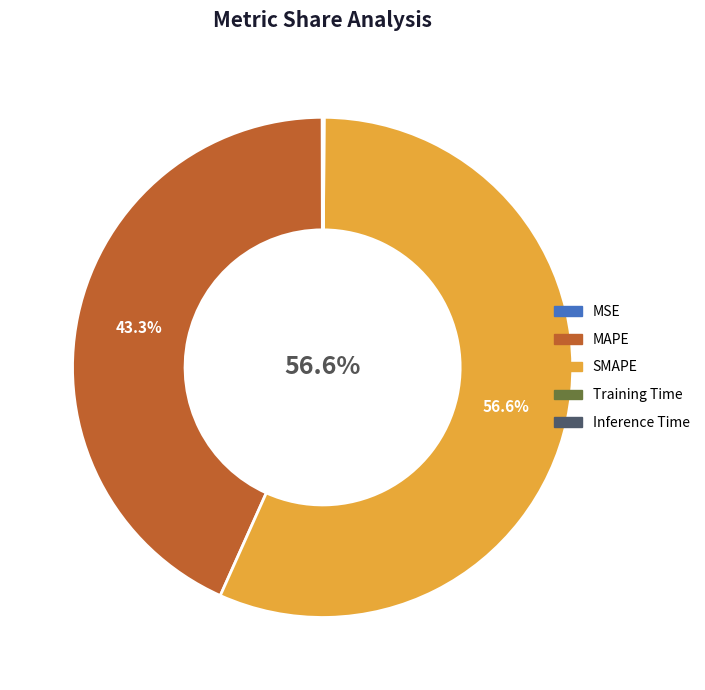

What is the largest slice in the pie chart?

SMAPE